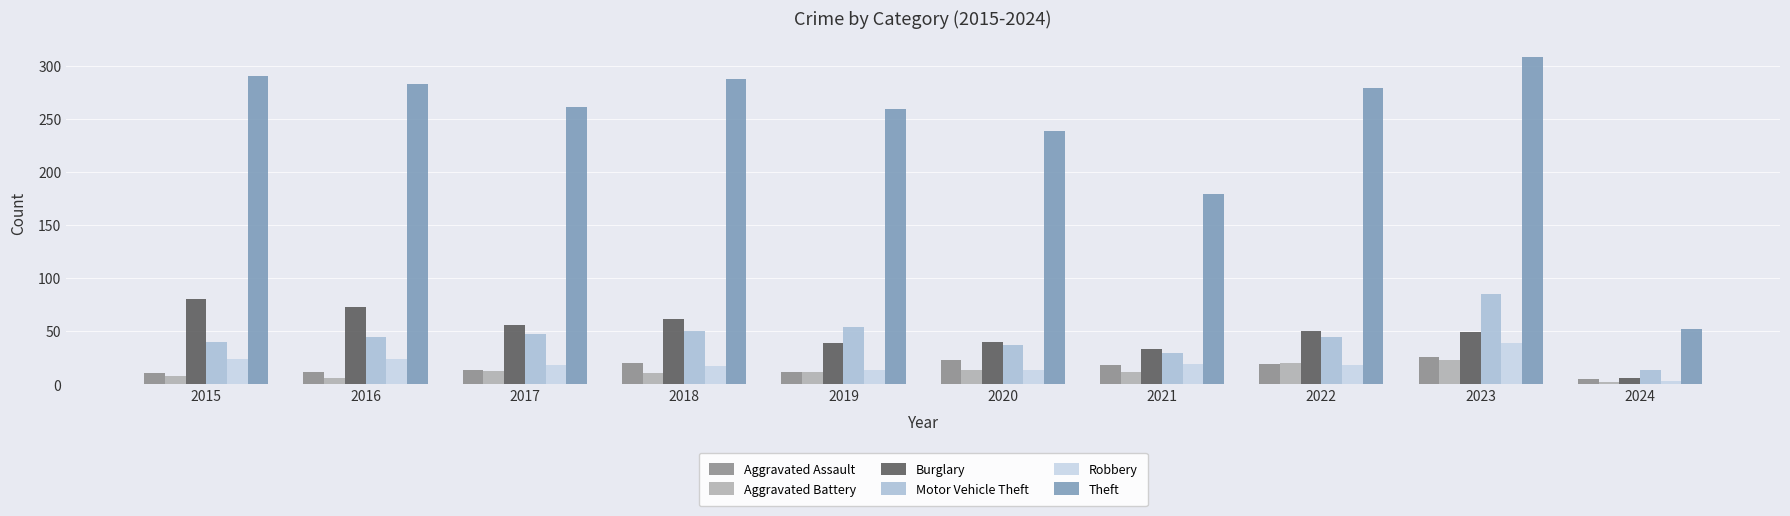

Reading left to right, what are all the values shown in this chart?

Aggravated Assault: 2015=11	2016=12	2017=14	2018=20	2019=12	2020=23	2021=18	2022=19	2023=26	2024=5
Aggravated Battery: 2015=8	2016=6	2017=13	2018=11	2019=12	2020=14	2021=12	2022=20	2023=23	2024=2
Burglary: 2015=80	2016=73	2017=56	2018=62	2019=39	2020=40	2021=33	2022=50	2023=49	2024=6
Motor Vehicle Theft: 2015=40	2016=45	2017=47	2018=50	2019=54	2020=37	2021=30	2022=45	2023=85	2024=14
Robbery: 2015=24	2016=24	2017=18	2018=17	2019=14	2020=14	2021=19	2022=18	2023=39	2024=3
Theft: 2015=290	2016=283	2017=261	2018=287	2019=259	2020=238	2021=179	2022=279	2023=308	2024=52